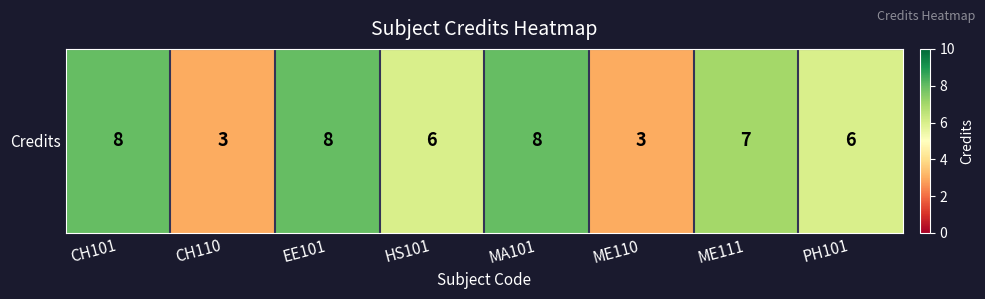

How many values are below 7?

4